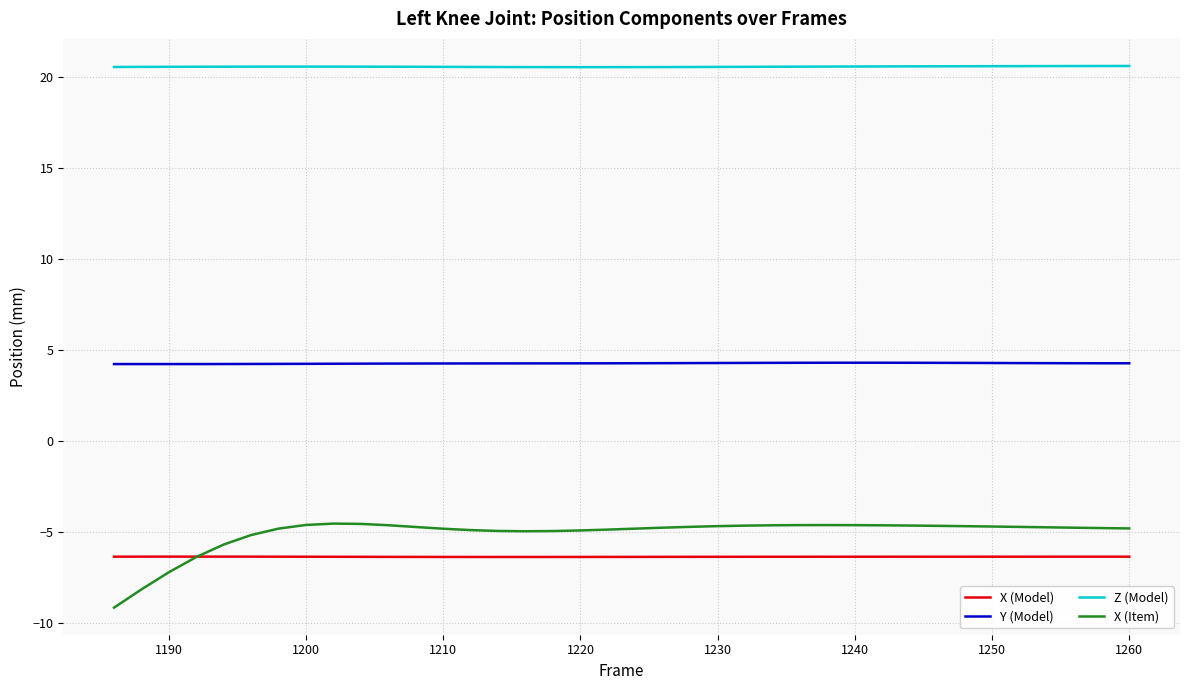

Which series has the largest total across all categories?

Z (Model)